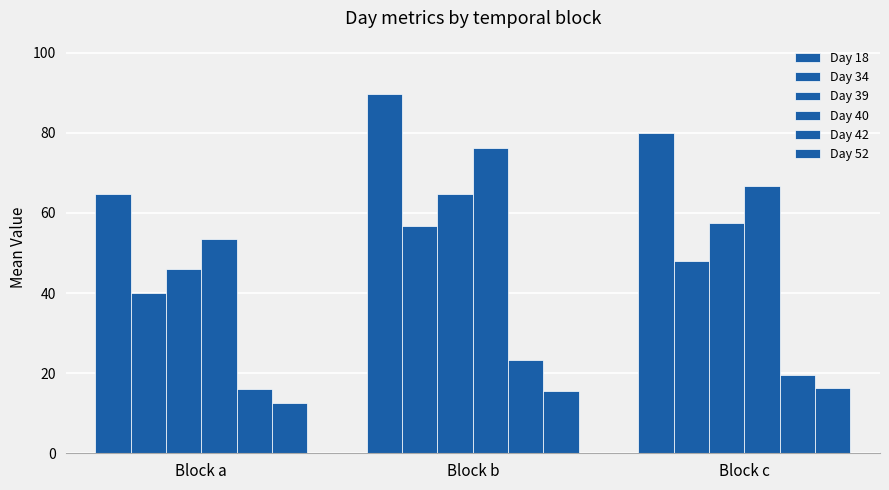

Read the Day 40 value at Block c.

66.6